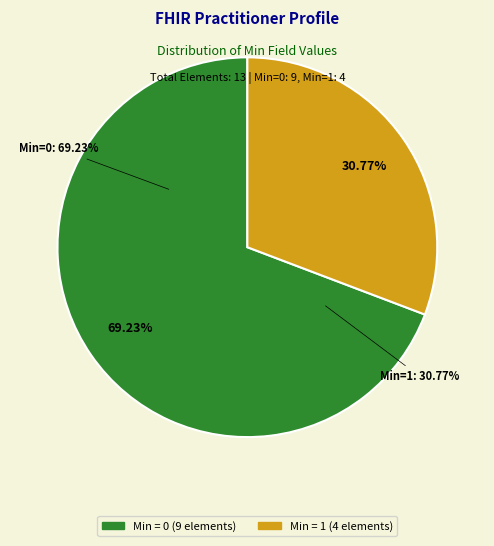

True or false: Practitioner.language accounts for 0% of the total.

True